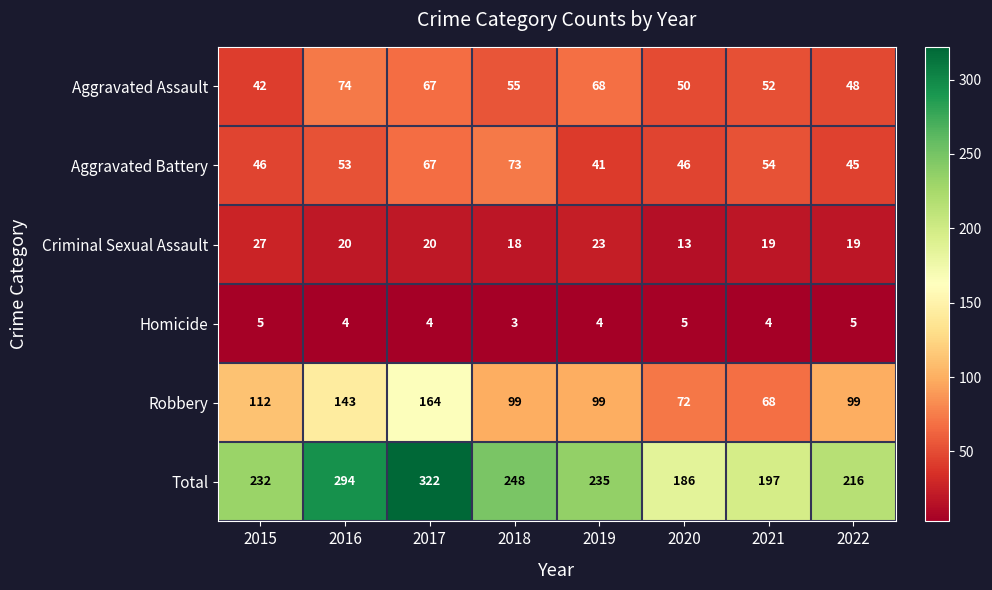

What is the sum of the Aggravated Battery values at 2022 and 2018?

118